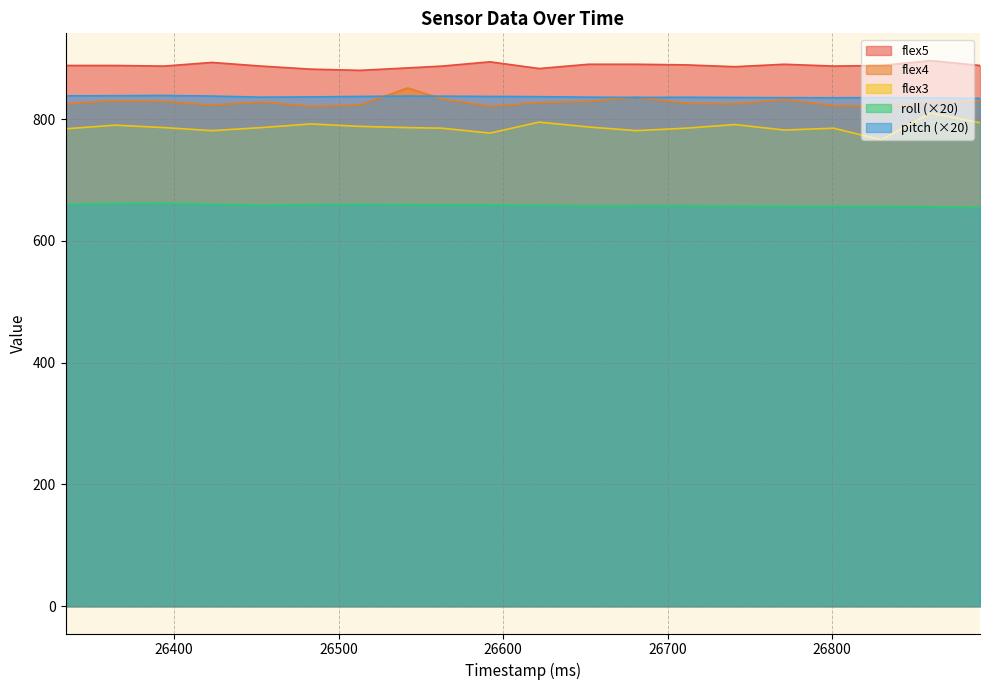

What is the sum of the roll values at 26622 and 26364?

1319.8